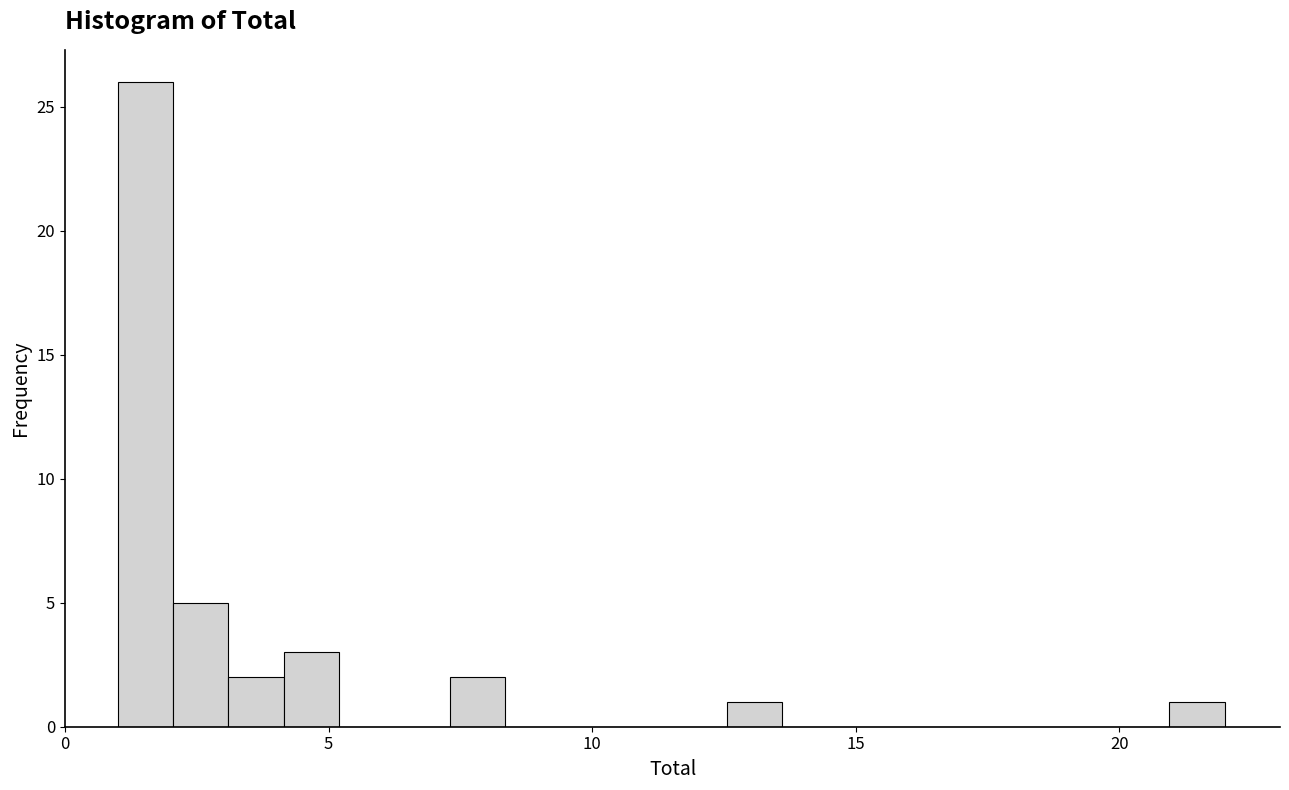

Around what value on the x-axis is the tallest bar? Give the approximate position of its centre, as read against the axis.

1.5